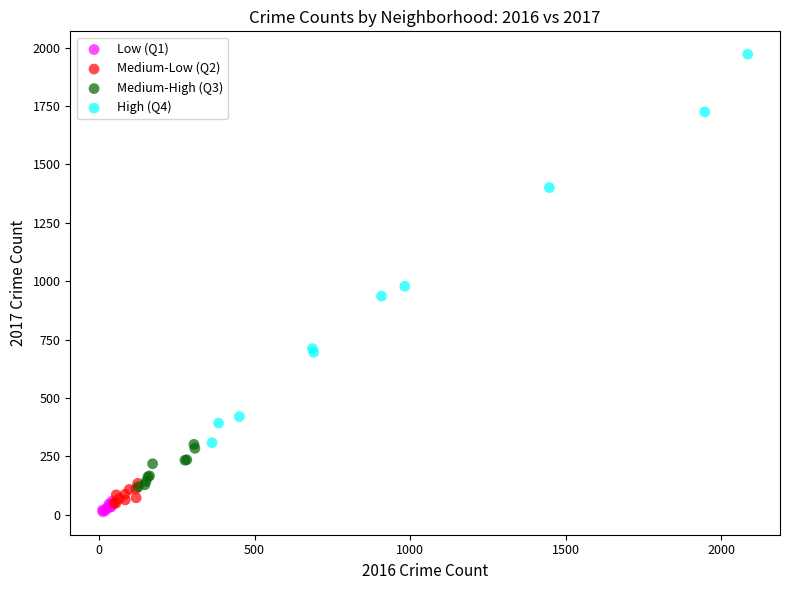

Which series has the widest spread of Y values?

High (Q4)